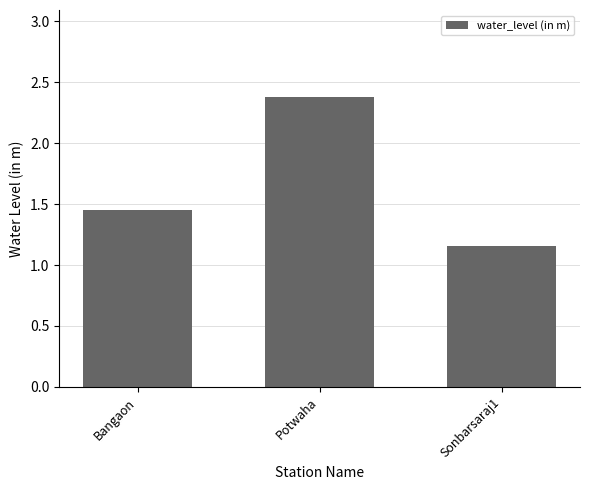

How many bars are there in total?

3